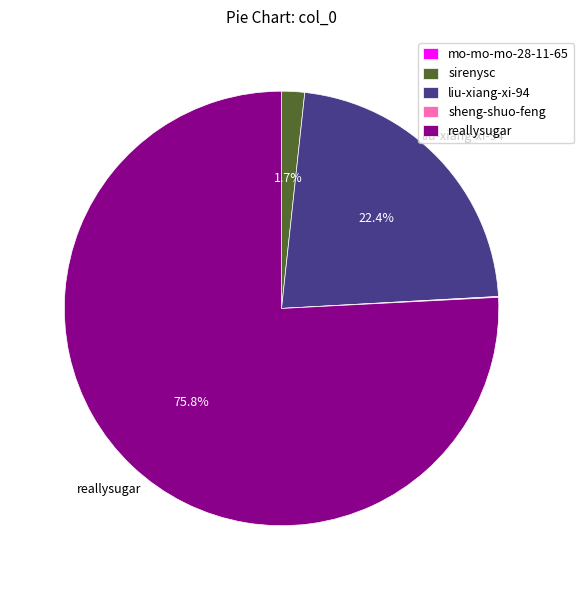

To the nearest percent, what is the difference between the sirenysc and reallysugar slice percentages?

74%